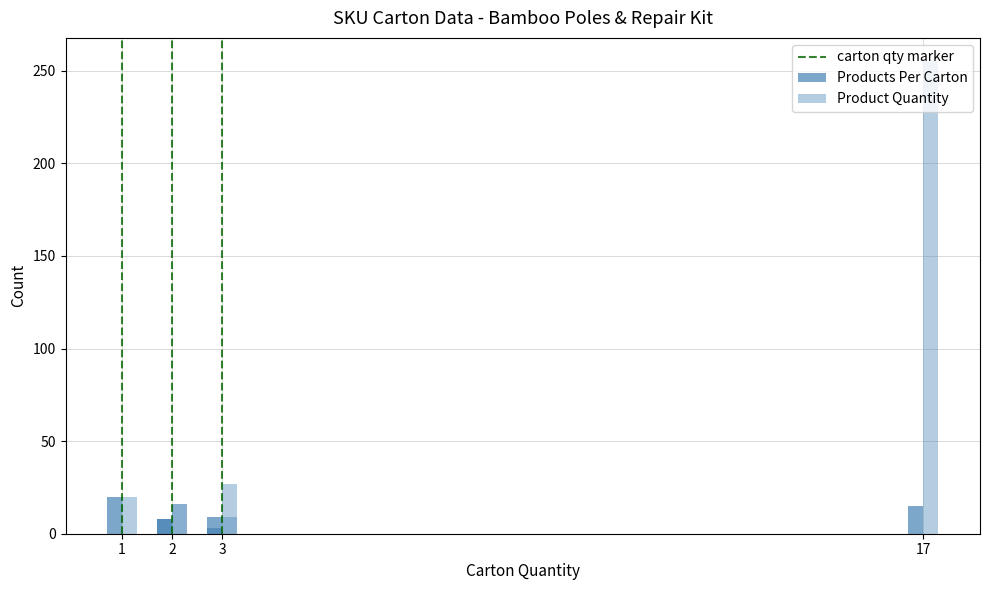

What is the difference between the maximum and minimum values in the Product Quantity series?

246